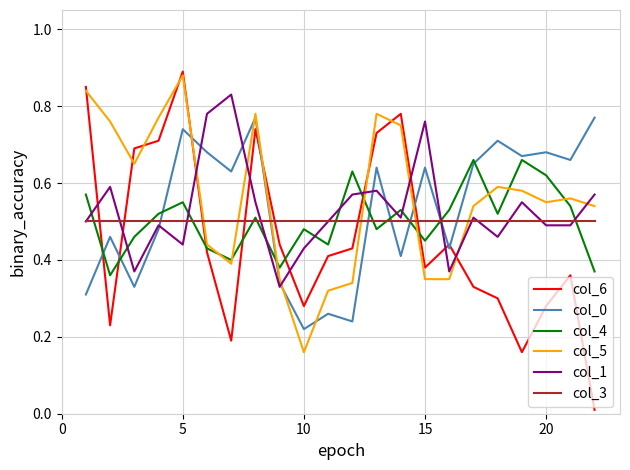

Which series has the widest spread of values?

col_6